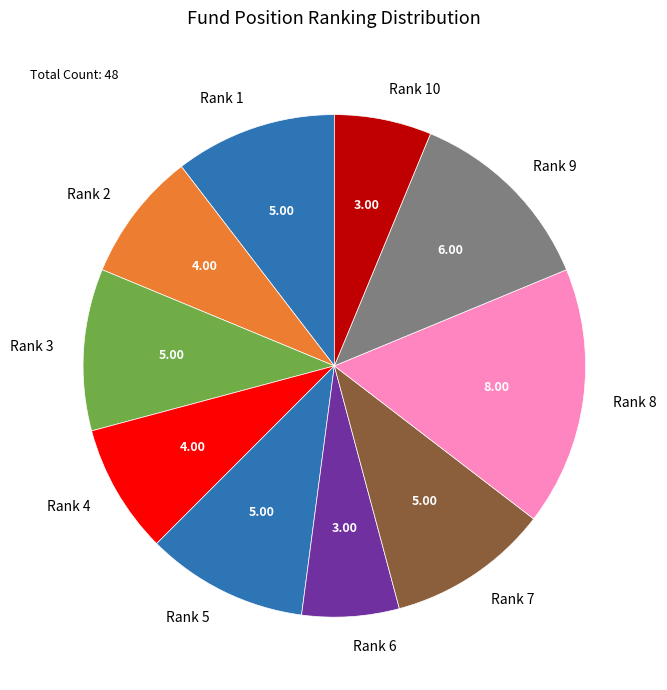

Approximately how many times larger is the value at Rank 1 compared to Rank 6?

1.7